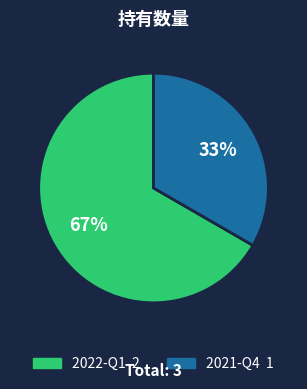

Which slice is the smallest?

2021-Q4